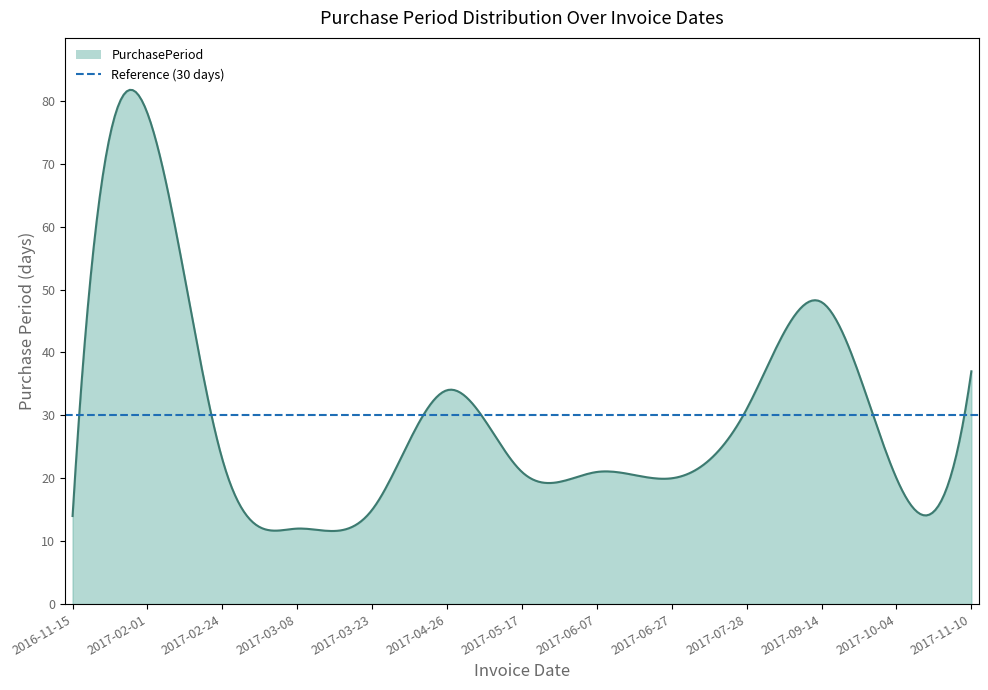

Is it true that the value at 2017-05-17 is 21?

True